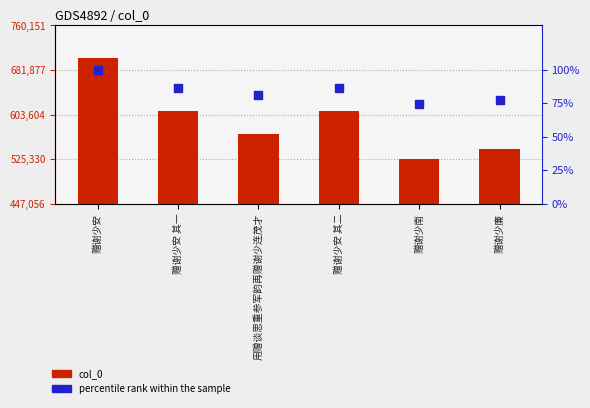

What are all the series names shown in the legend?

col_0, percentile rank within the sample